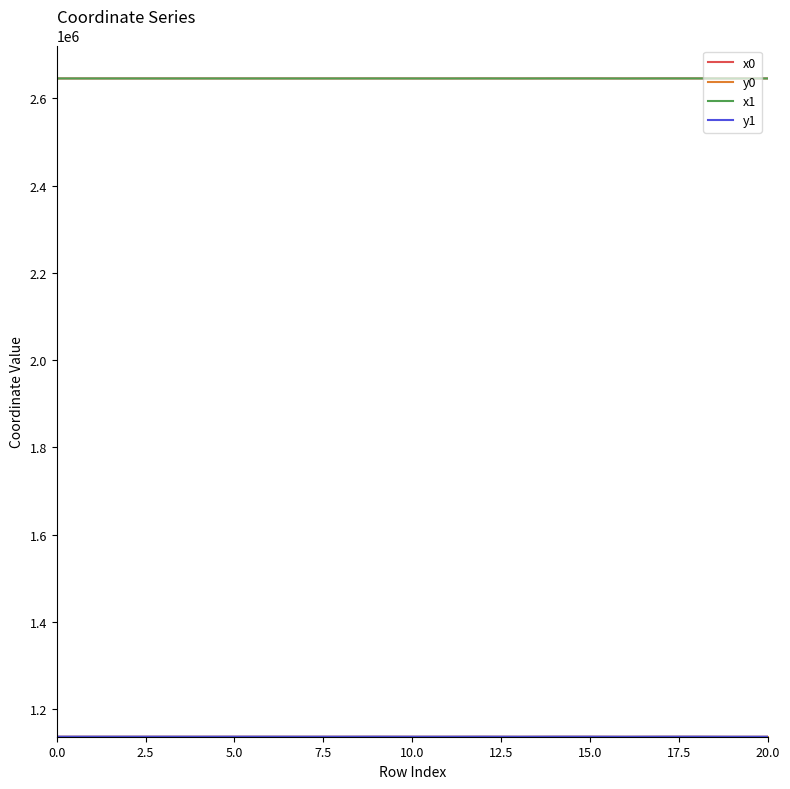

What is the minimum value for x1?

2645677.1